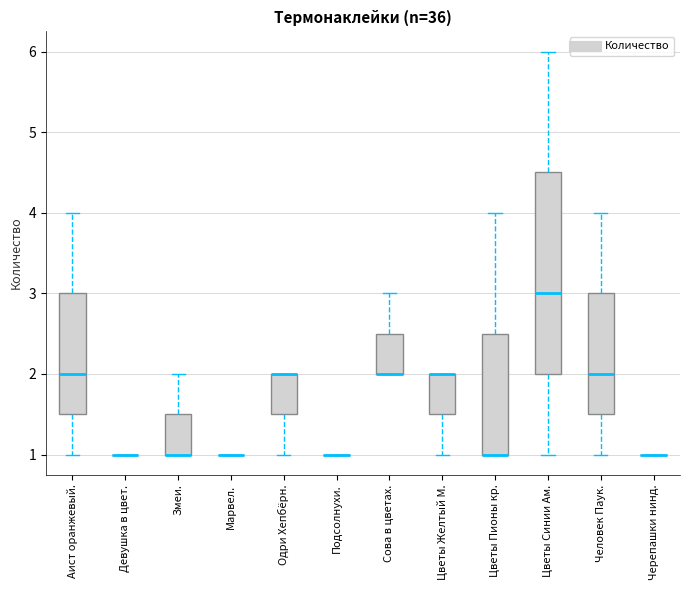

Where does the median line of the box for Аист оранжевый. sit on the y-axis? The values are not printed on the chart, so give them approximately, as read against the axis.

2.0